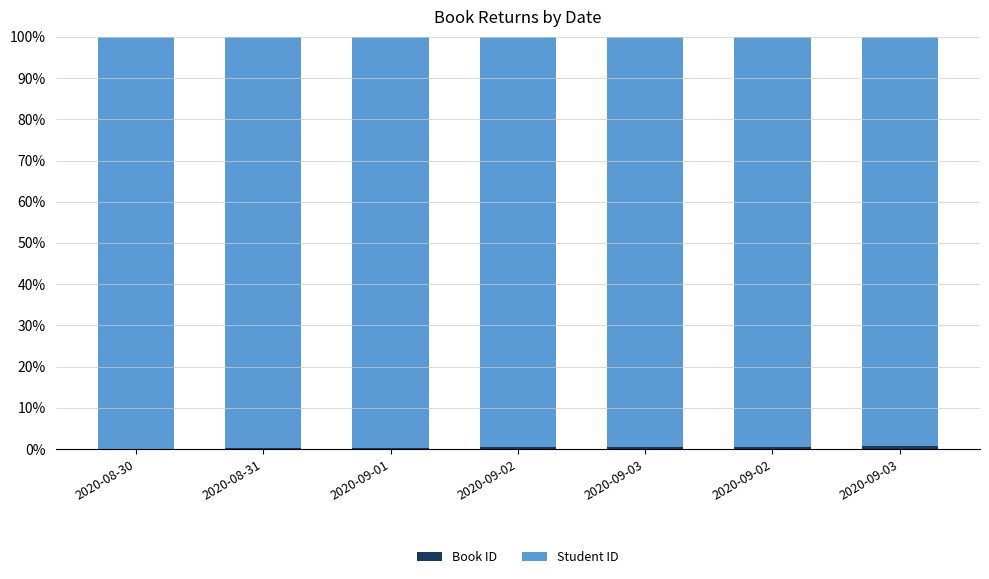

Are the bars grouped side by side (vs. stacked)?

No